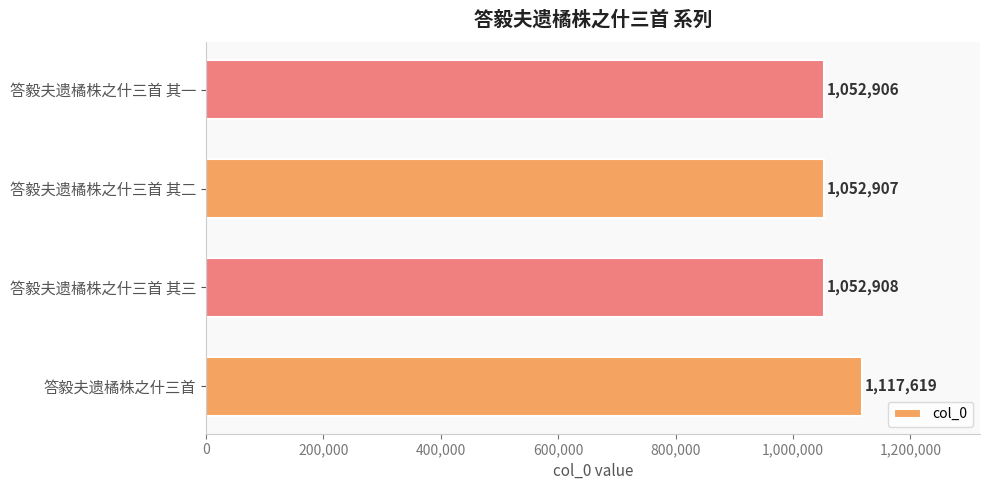

What is the sum of all values?

4276340